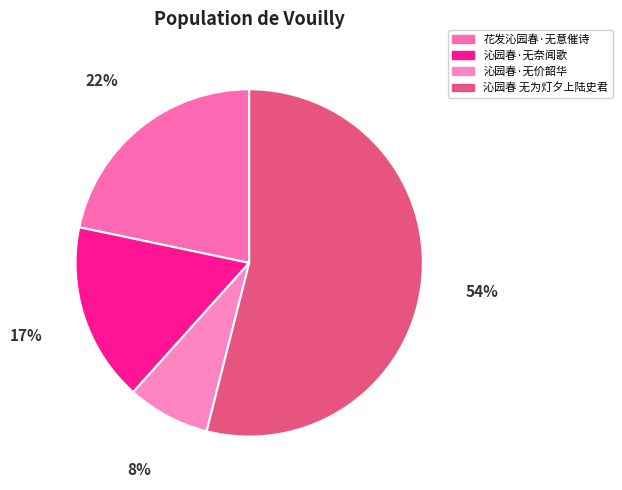

The 沁园春·无奈闻歌 slice represents 27% of the pie. True or false?

False